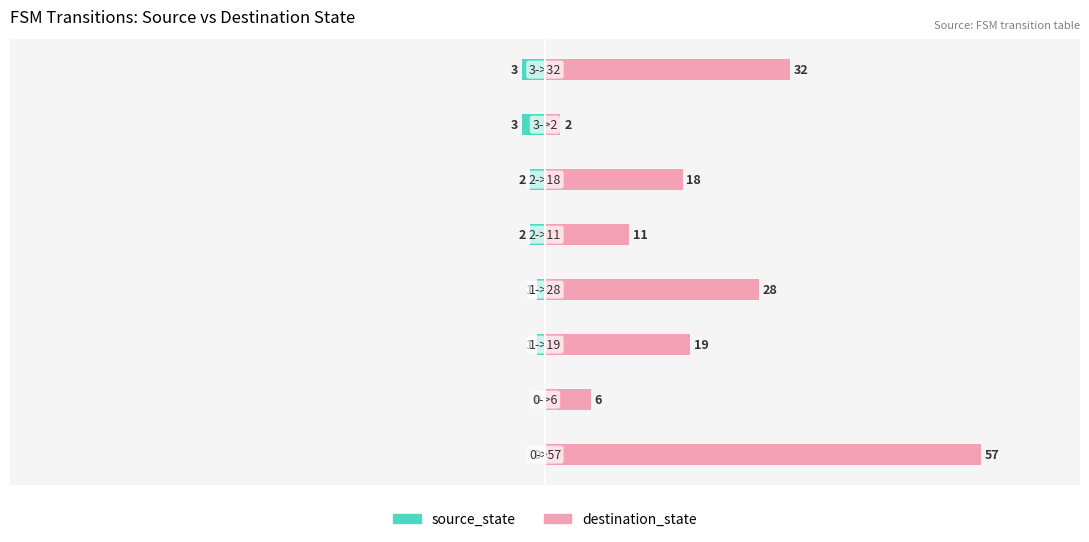

Rank the series by their average value, from highest to lowest.

destination_state, source_state